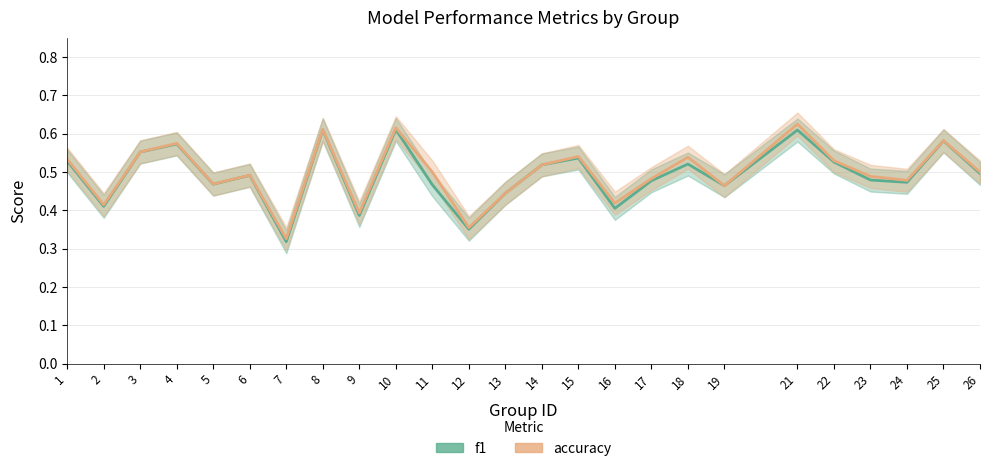

Is the value of f1 at 23 greater than the value of accuracy at 21?

No